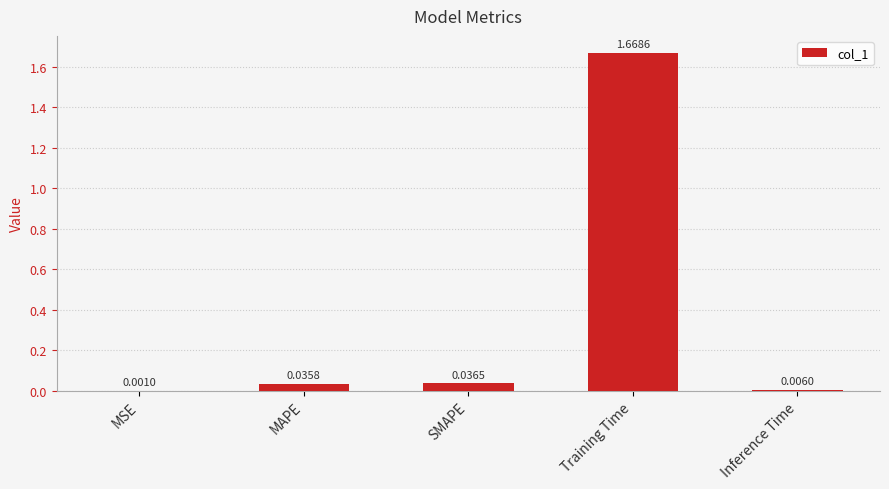

At which label is the value closest to 0?

MSE